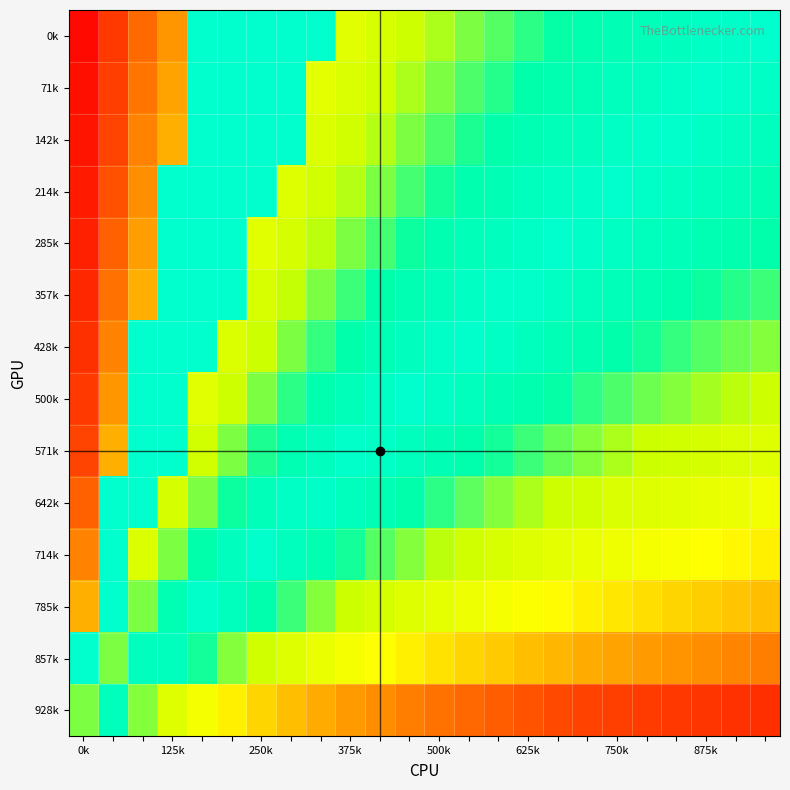

Count the number of categories in the chart.

24